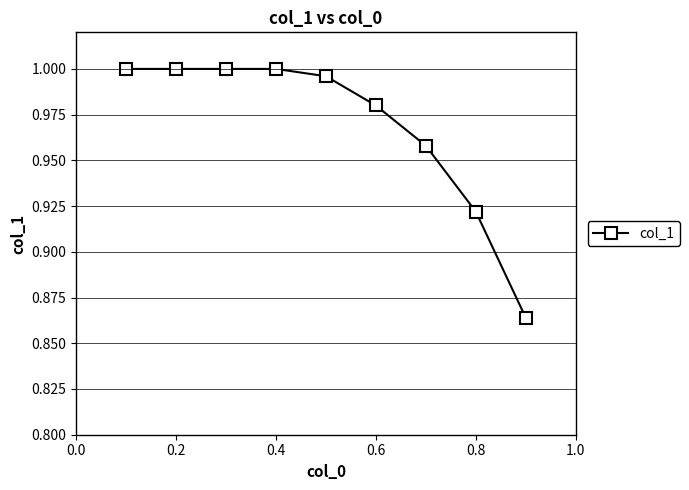

What is the sum of all values?

8.7